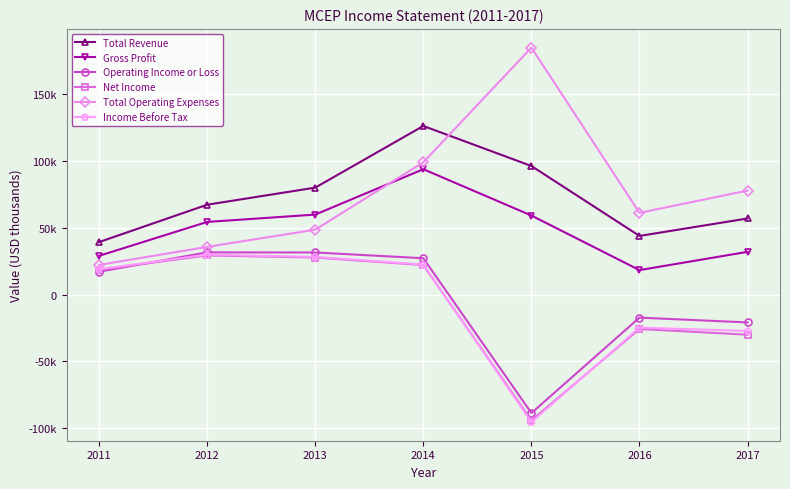

Reading left to right, extract all data points from this chart.

Total Revenue: 2011=39300	2012=67300	2013=80100	2014=126300	2015=96300	2016=43900	2017=57000
Gross Profit: 2011=29000	2012=54400	2013=59900	2014=93900	2015=59200	2016=18300	2017=32000
Operating Income or Loss: 2011=17100	2012=31600	2013=31500	2014=27200	2015=-88800	2016=-17300	2017=-20900
Net Income: 2011=18600	2012=29300	2013=27700	2014=22100	2015=-94300	2016=-25800	2017=-30100
Total Operating Expenses: 2011=22200	2012=35700	2013=48600	2014=99100	2015=185000	2016=61200	2017=77900
Income Before Tax: 2011=19000	2012=29900	2013=28200	2014=22500	2015=-95500	2016=-24800	2017=-27300